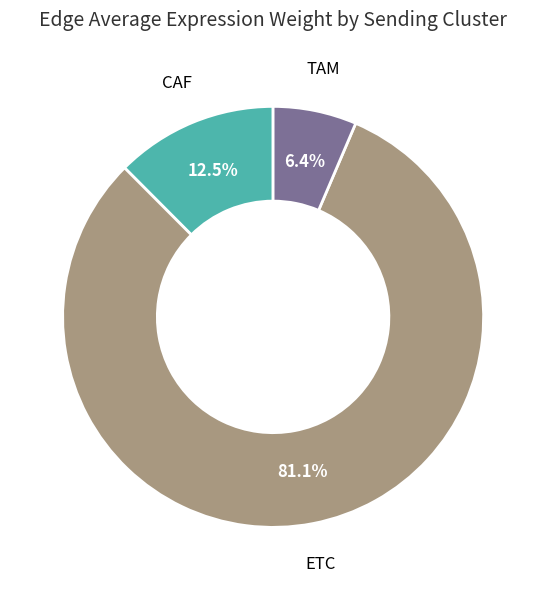

Is there a majority slice in this chart?

Yes